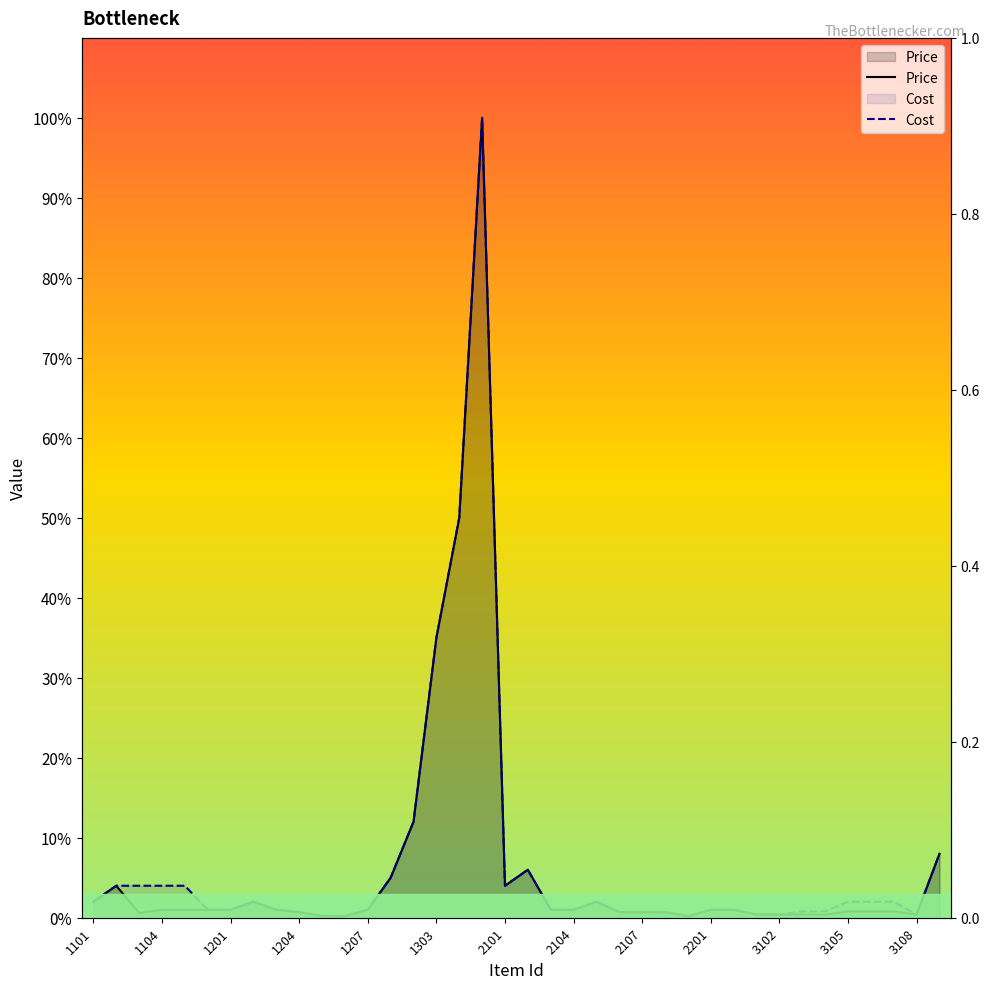

What are all the series names shown in the legend?

Price, Cost